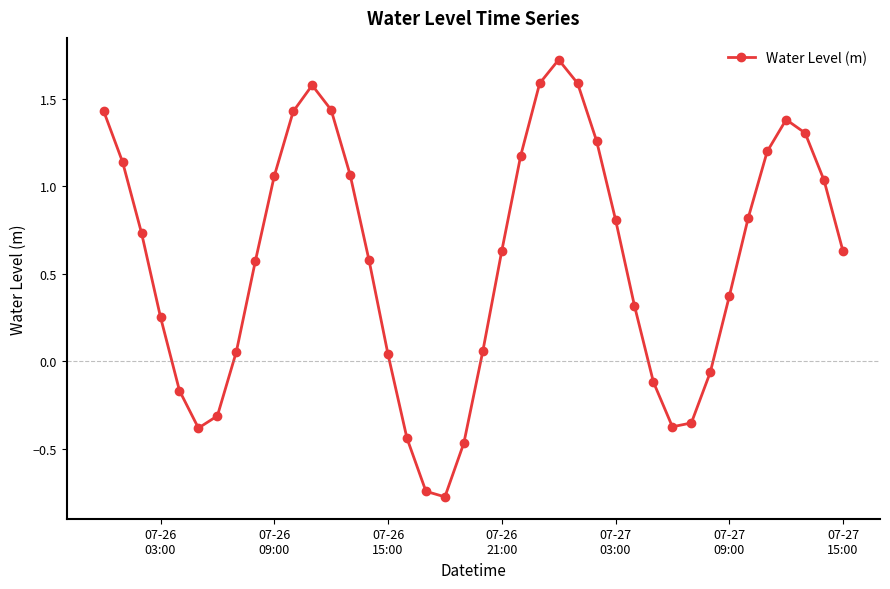

How many interior local valleys (lower than both neighbors) does the data have?

3